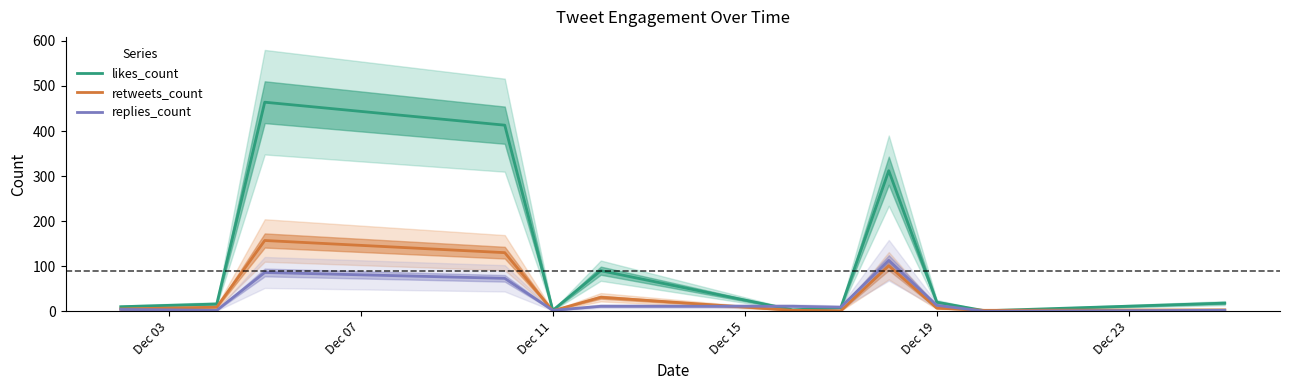

What is the maximum value for retweets_count?

157